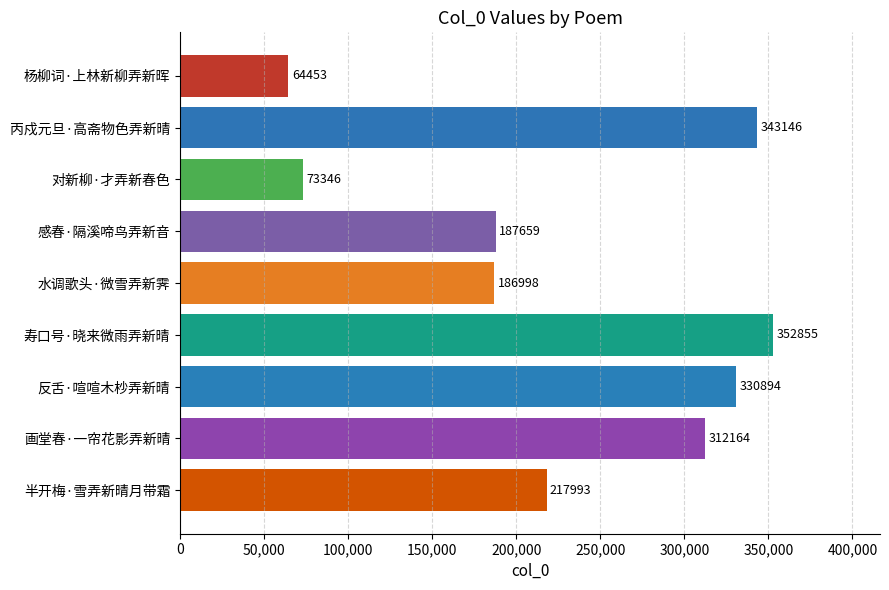

Reading bottom to top, list all the values displayed in this chart.

217993	312164	330894	352855	186998	187659	73346	343146	64453